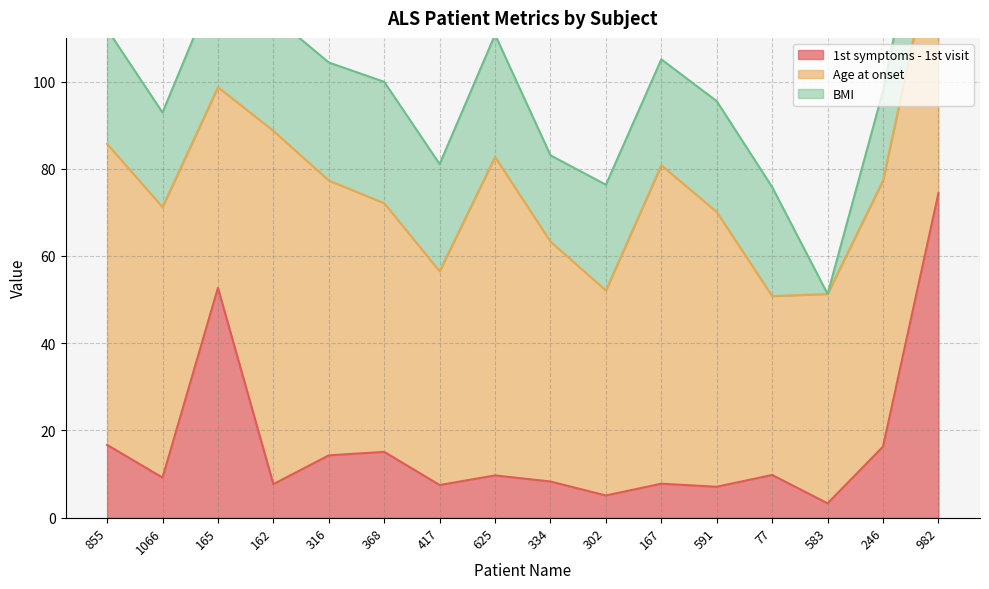

How many times do Age at onset and 1st symptoms - 1st visit cross each other?

3